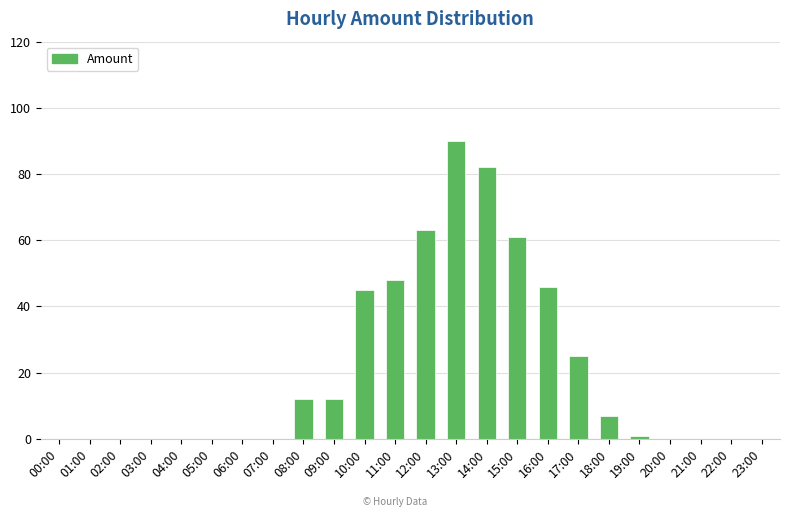

How many distinct data groups are displayed?

1